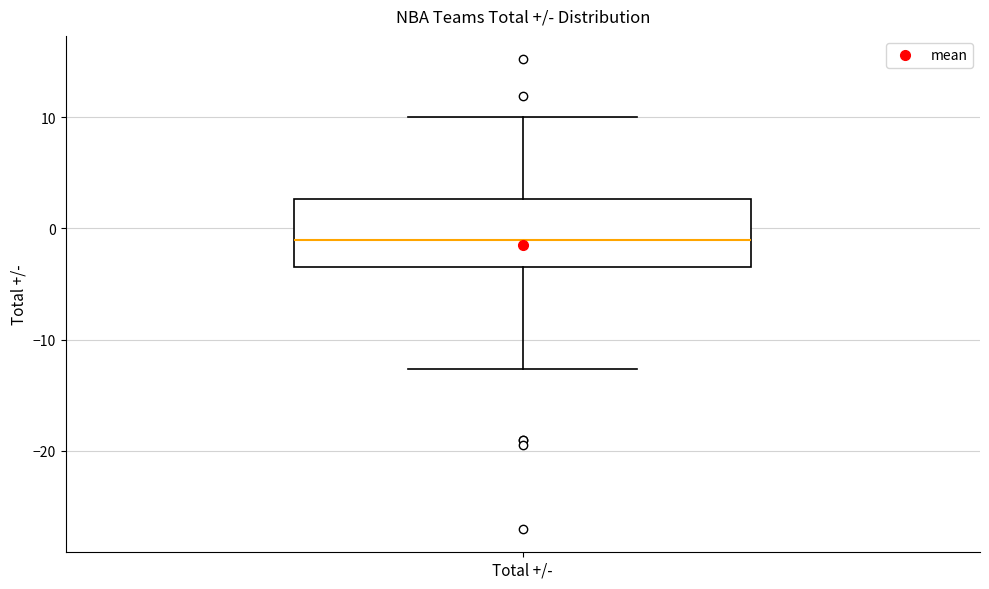

Where does the lower whisker of the box for Total +/- end on the y-axis? The values are not printed on the chart, so give them approximately, as read against the axis.

-13